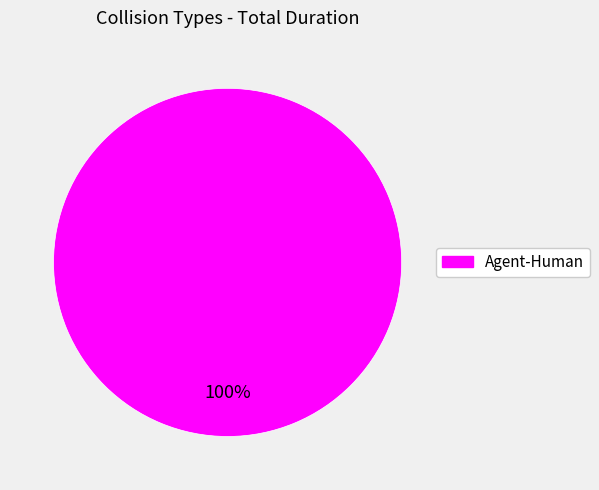

Which category accounts for the majority?

Agent-Human